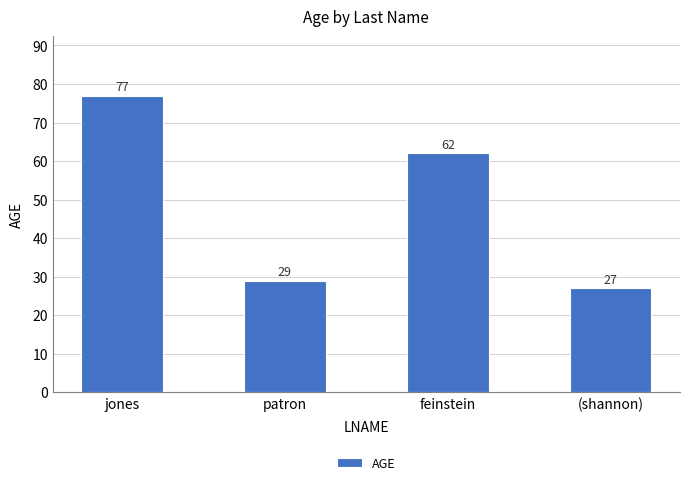

Which category has the highest value across all series?

jones